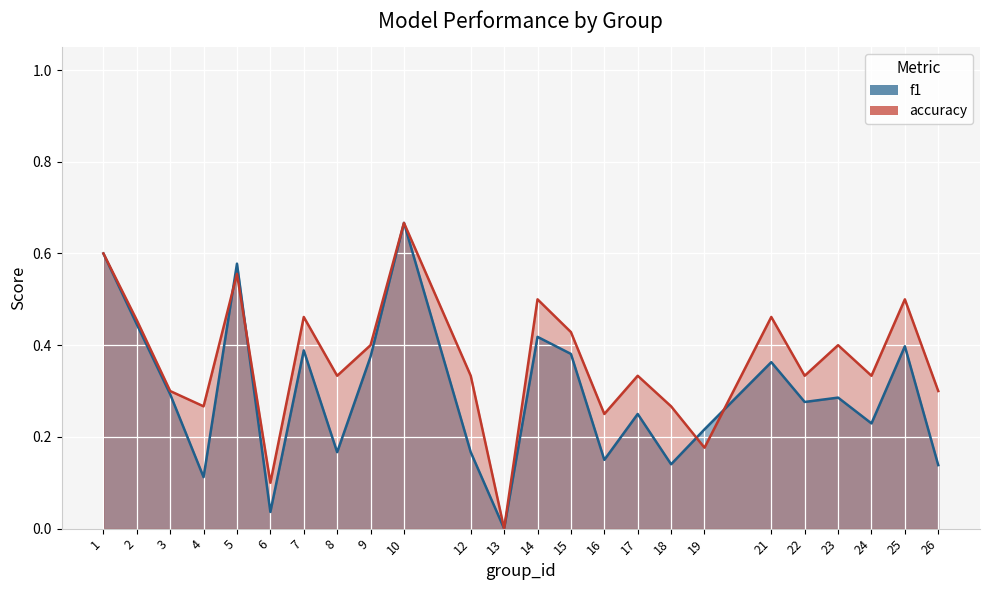

True or false: accuracy and f1 intersect in this chart.

True